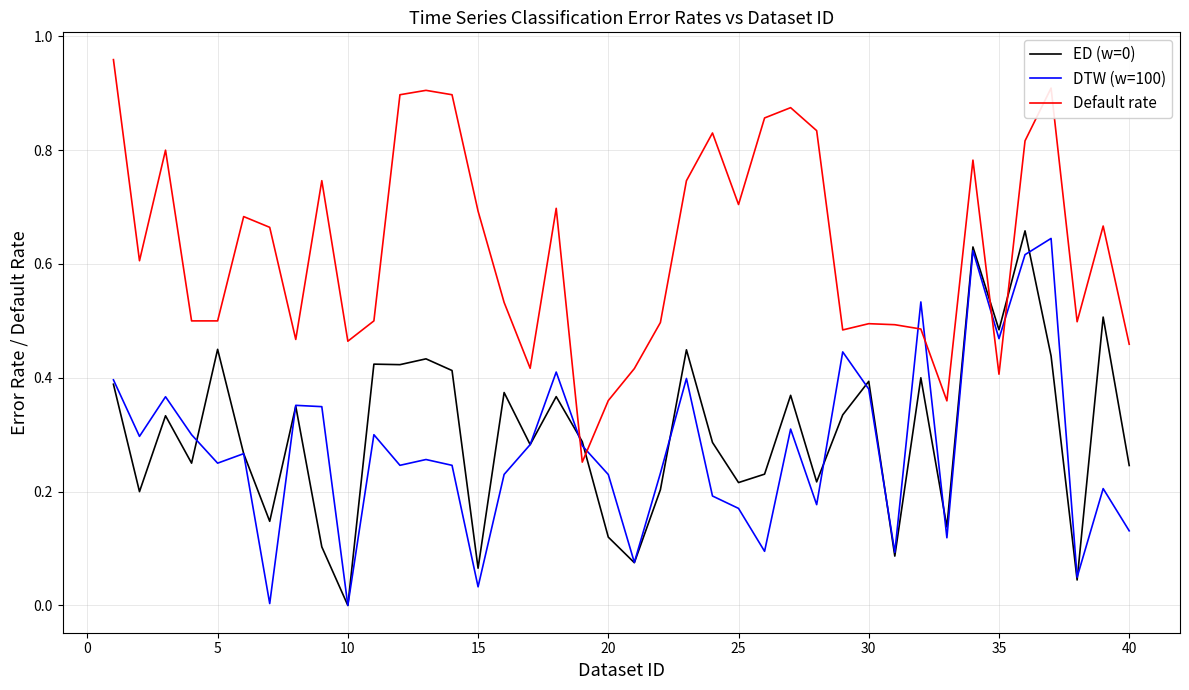

Which series has the largest total across all categories?

Default rate